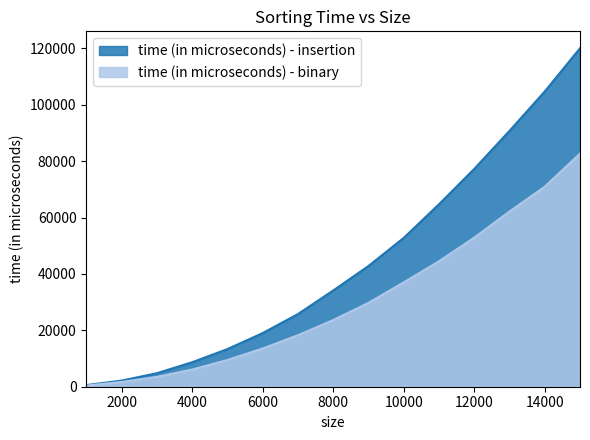

Rank the series by their average value, from lowest to highest.

time (in microseconds) - binary, time (in microseconds) - insertion